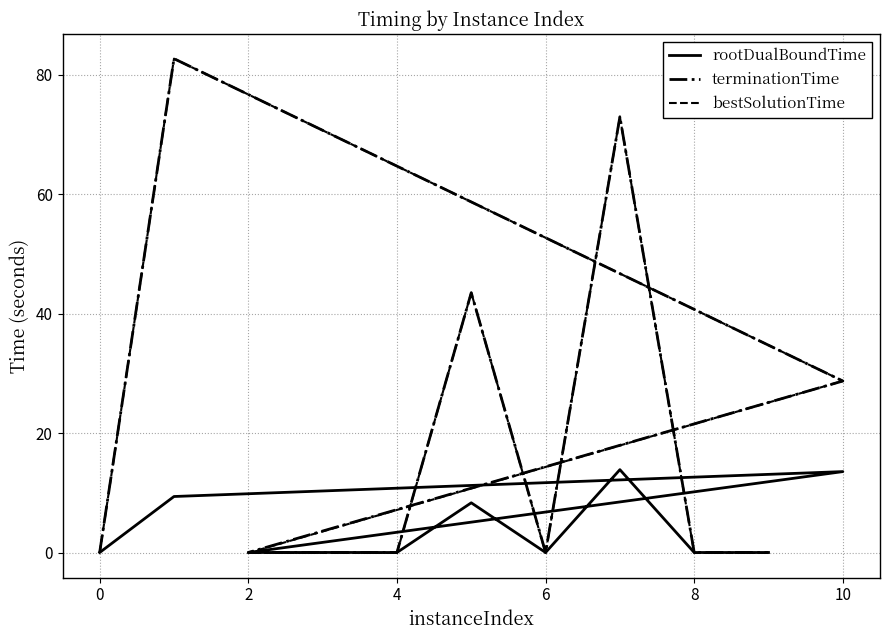

Which series has the largest total across all categories?

terminationTime